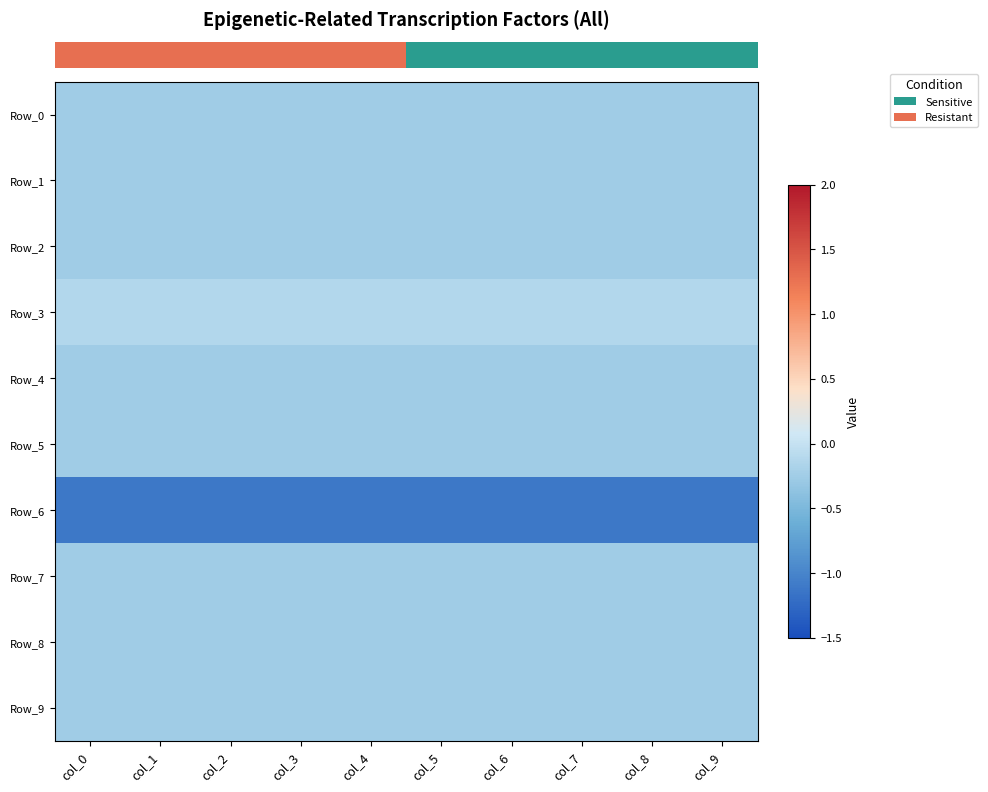

Rank the series by their maximum value, from lowest to highest.

row_6, row_0, row_1, row_2, row_4, row_7, row_8, row_9, row_5, row_3